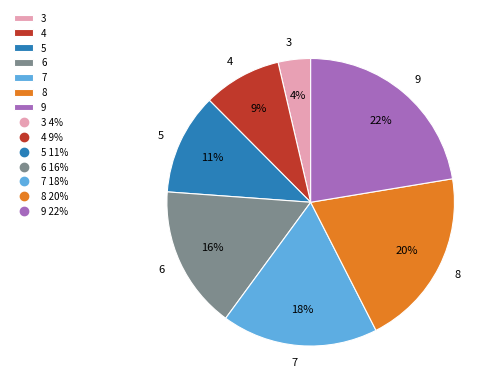

How many slices are in this pie chart?

7